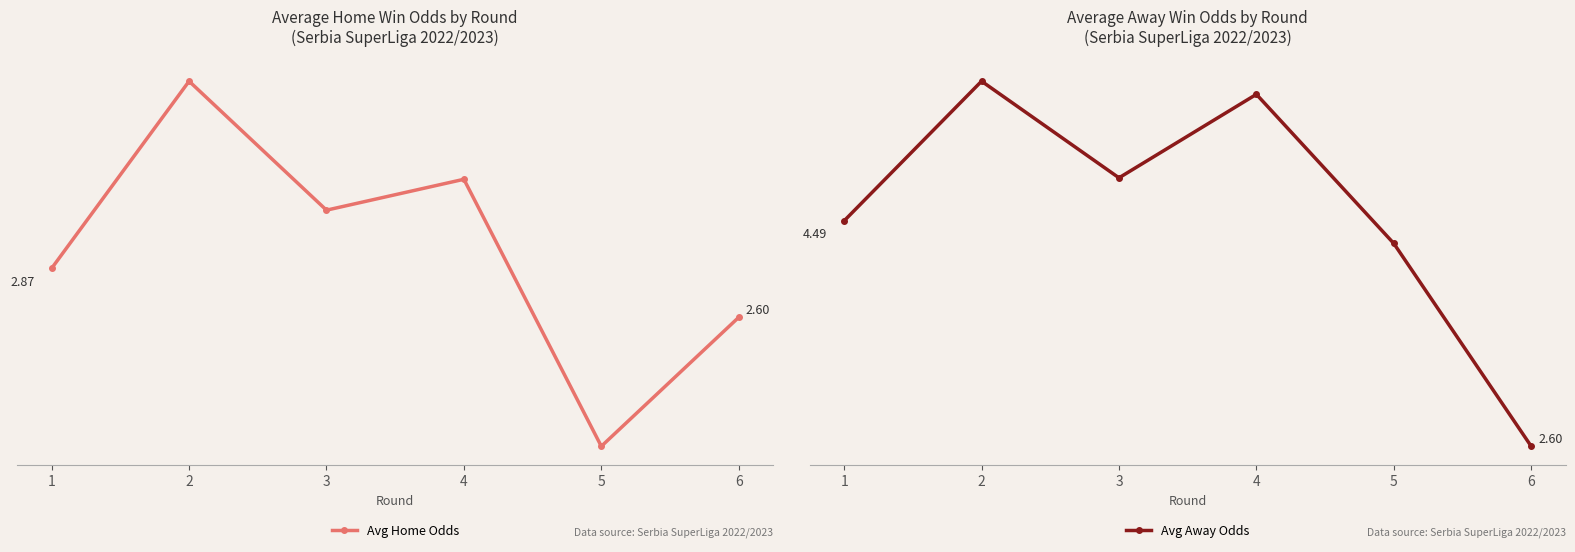

What is the difference between the Avg Home Odds values at 3 and 1?

0.3